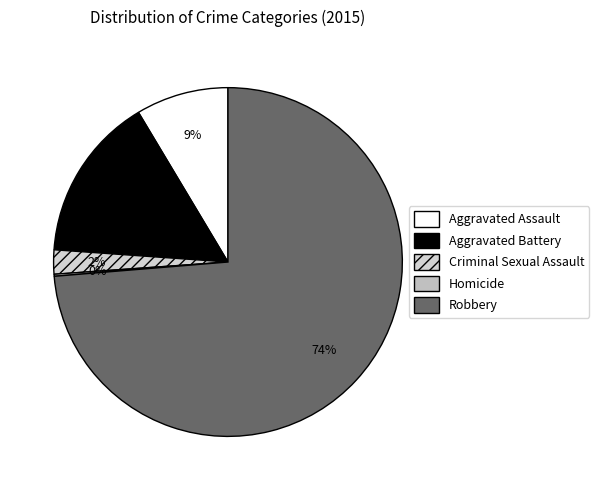

Approximately how many times larger is the value at Criminal Sexual Assault compared to Homicide?

12.0